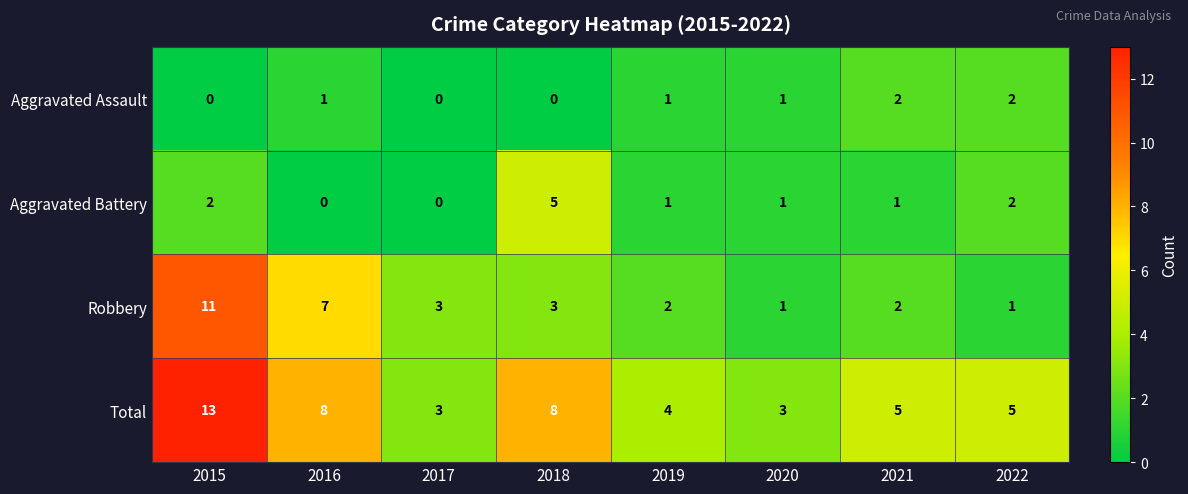

At which category does the chart reach its peak across all series?

2015